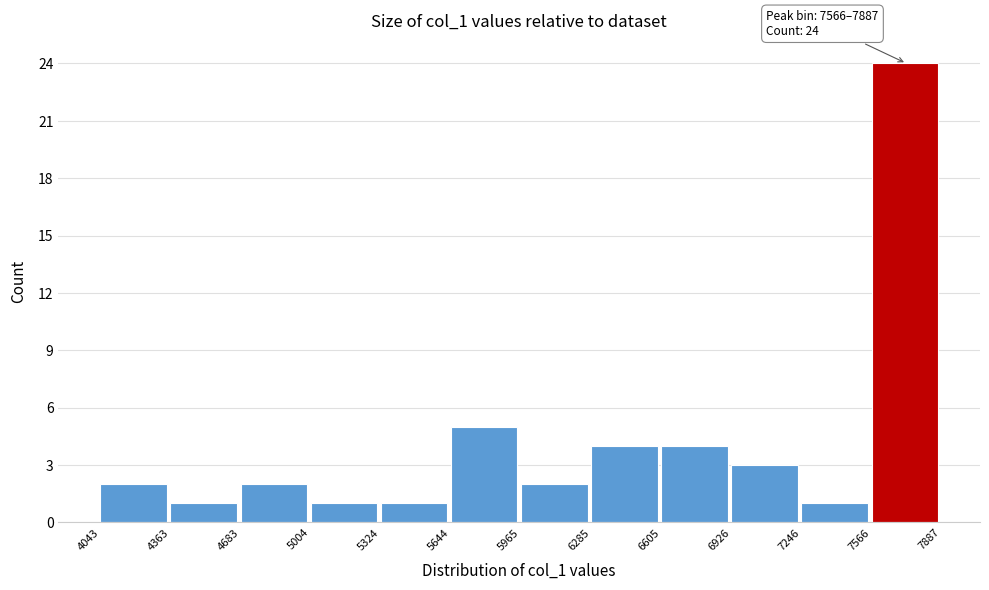

Which range on the x-axis has the tallest bar?

7566 to 7887